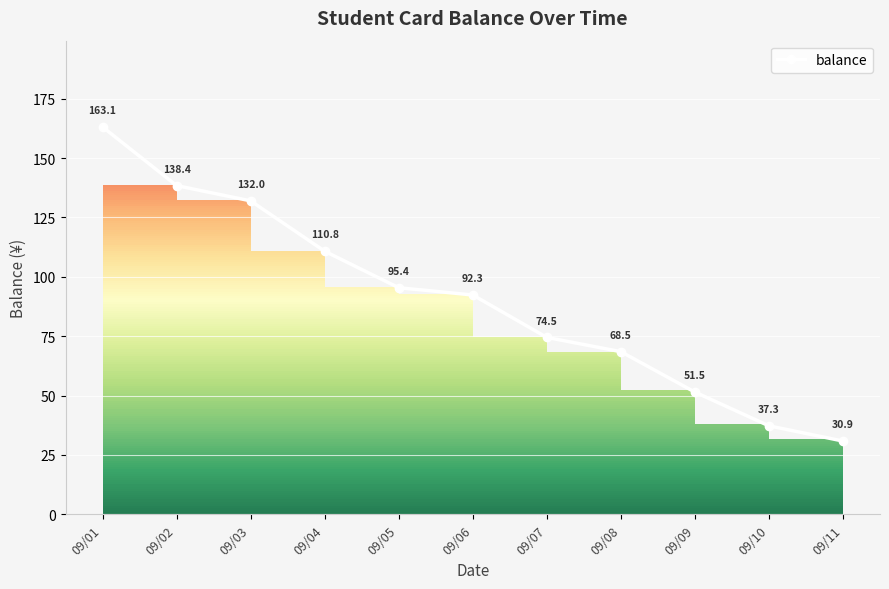

Approximately how many times larger is the value at 09/01 compared to 09/09?

3.2